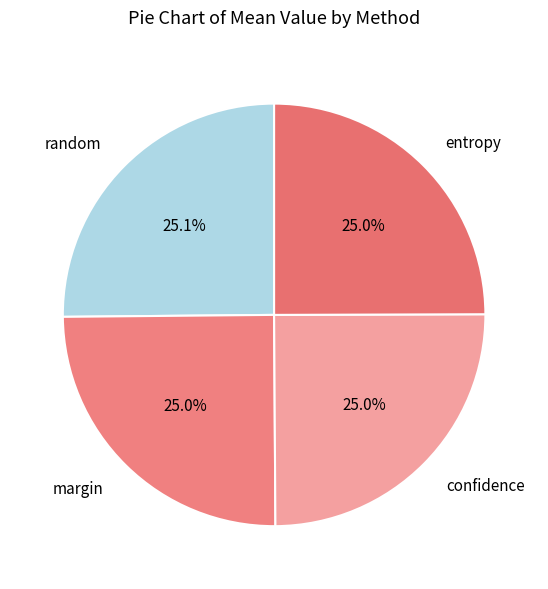

Is there a majority slice in this chart?

No